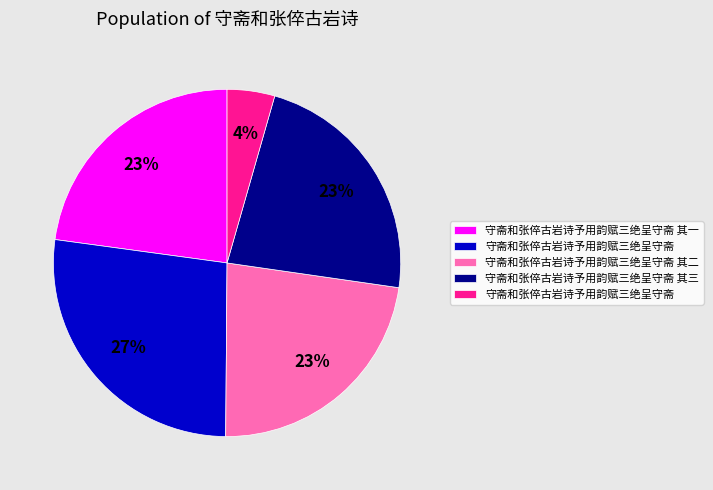

Is there a majority slice in this chart?

No